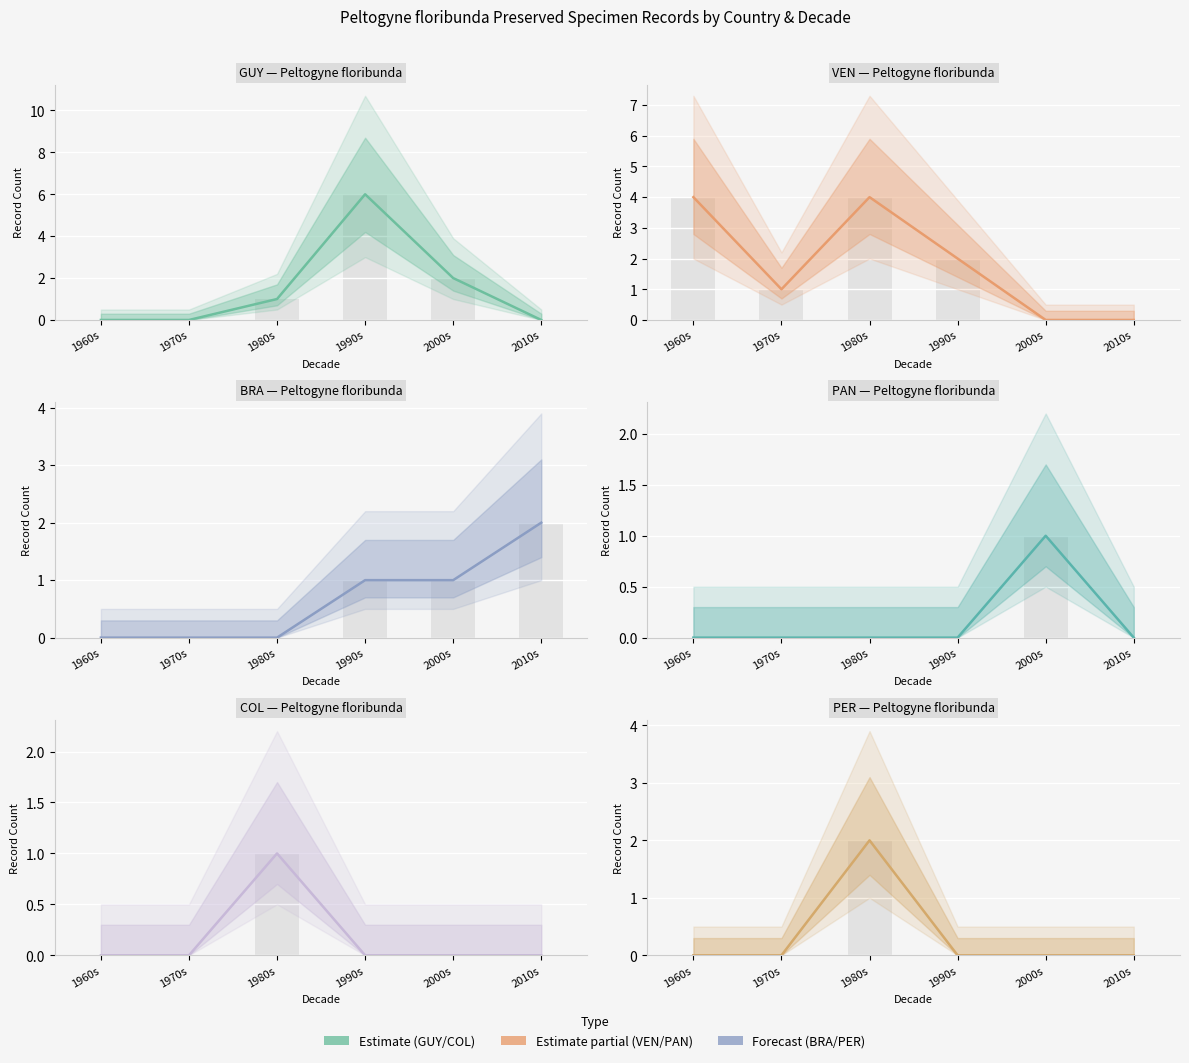

What is the total value across all series at 1990s?

9